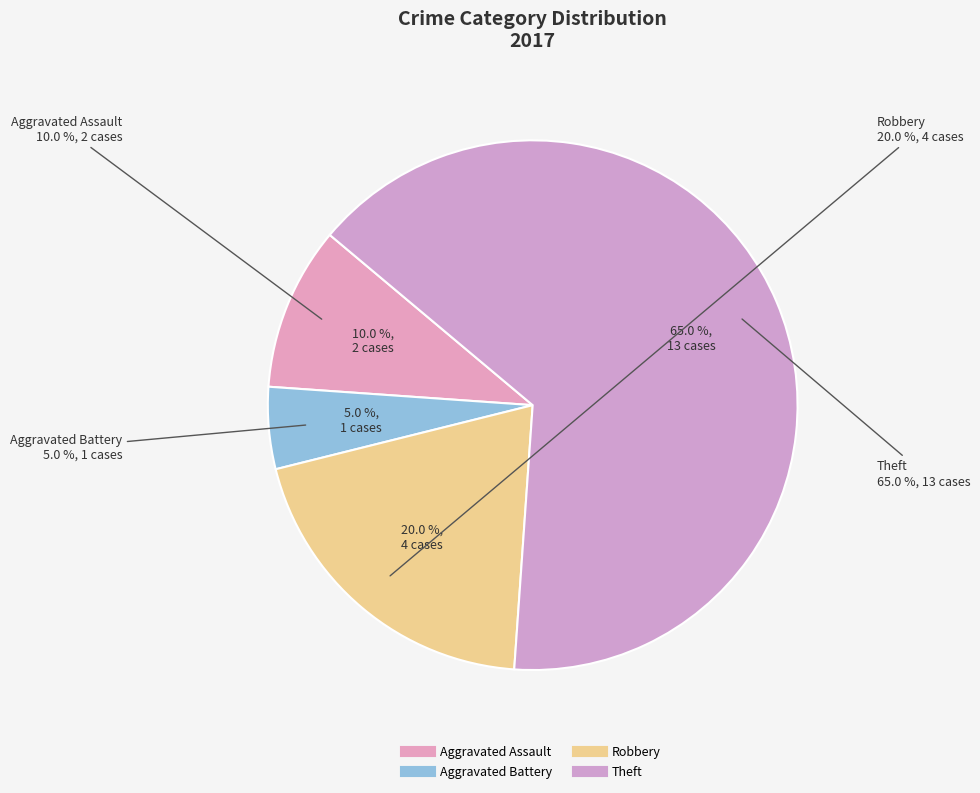

Do Robbery and Aggravated Assault together represent more than half of the pie?

No